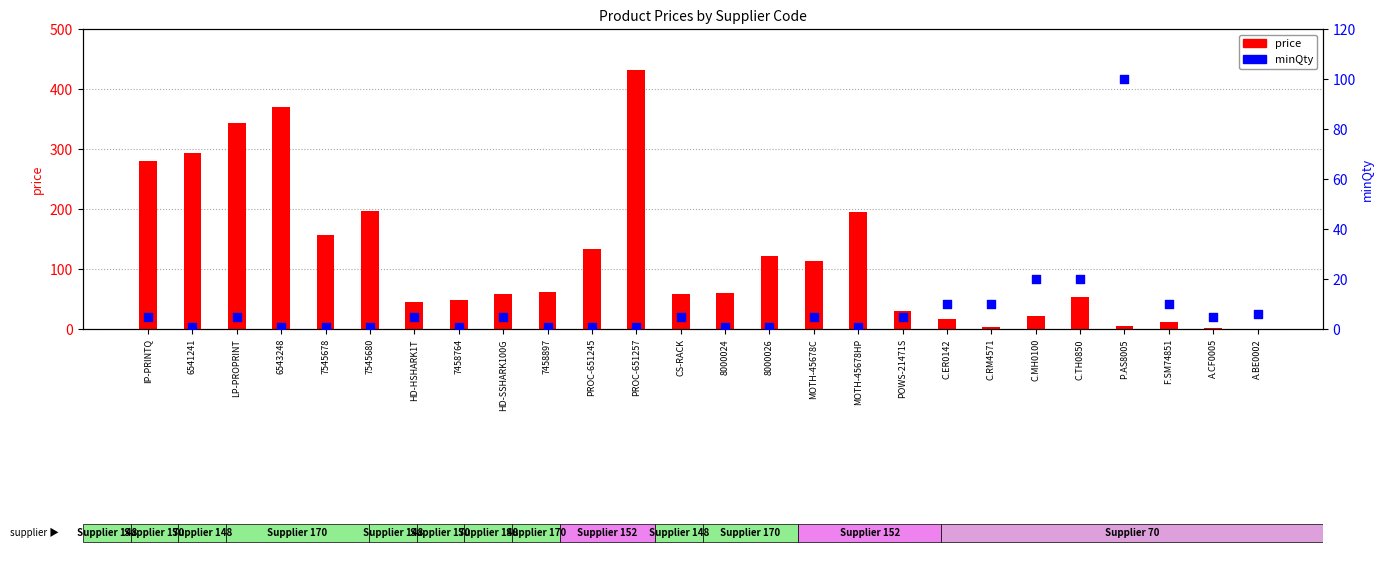

At which category is the sum across all series the highest?

PROC-651257